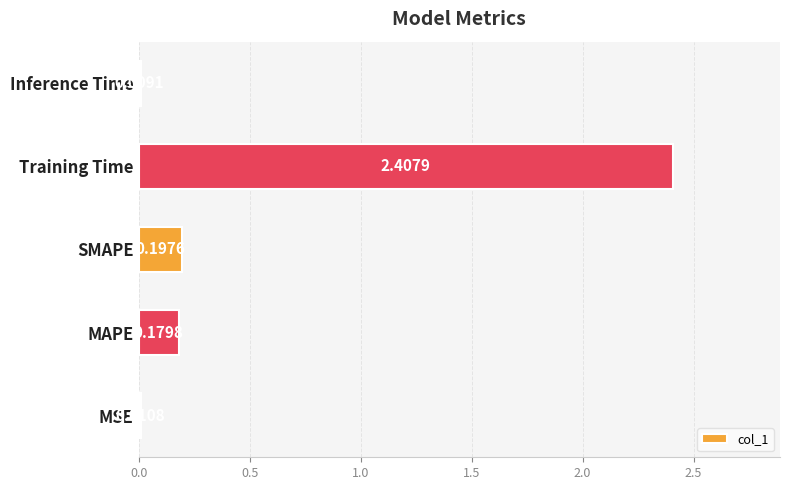

Which category has the highest value across all series?

Training Time